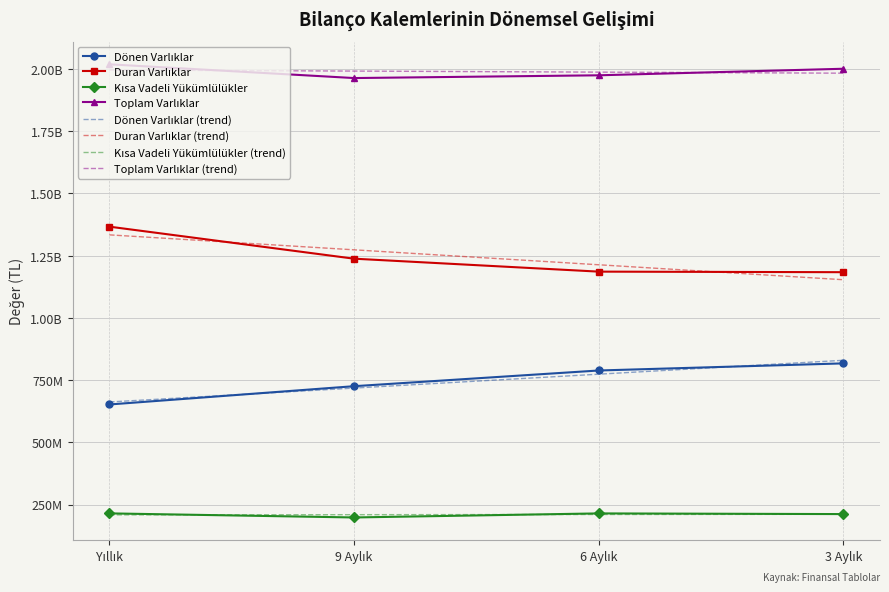

Between Yıllık and 9 Aylık, which series saw the biggest shift?

Duran Varlıklar